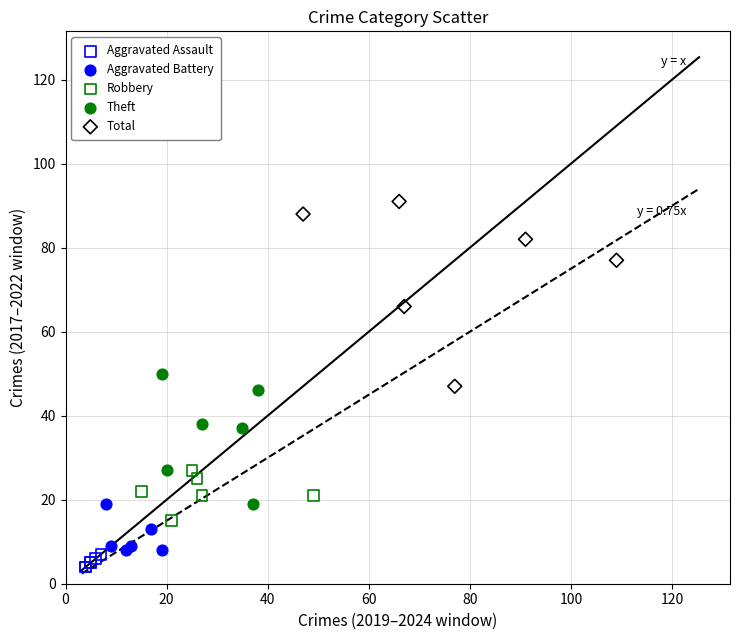

Which series has the largest Y range (max minus min)?

Total